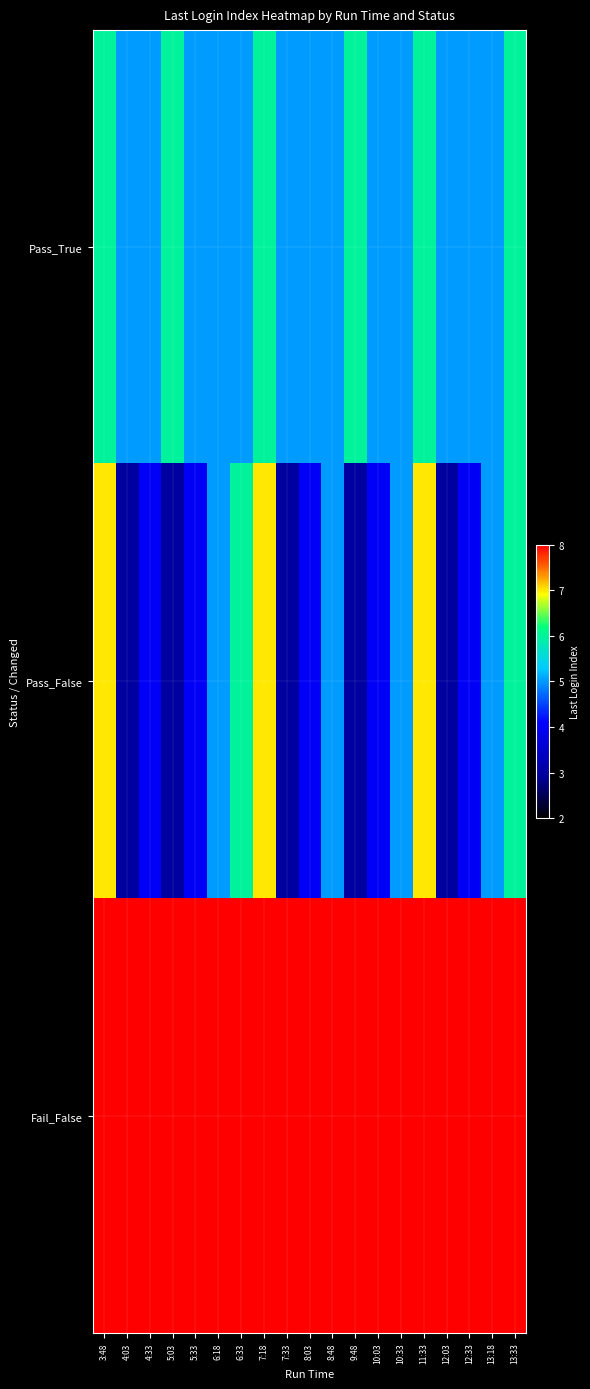

Which has a higher value, 13:33 or 12:33?

13:33